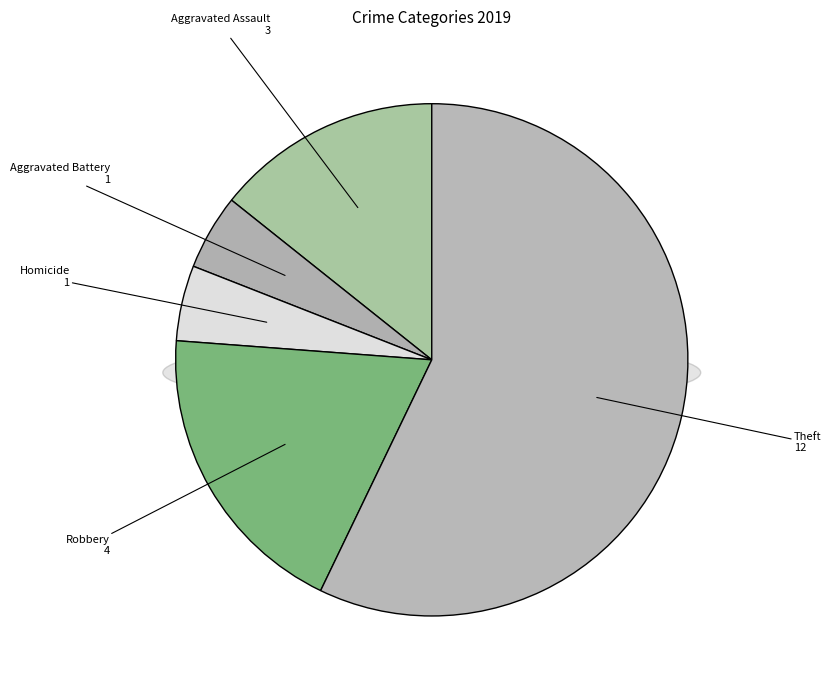

Is it true that Aggravated Assault is 14% of the pie?

True